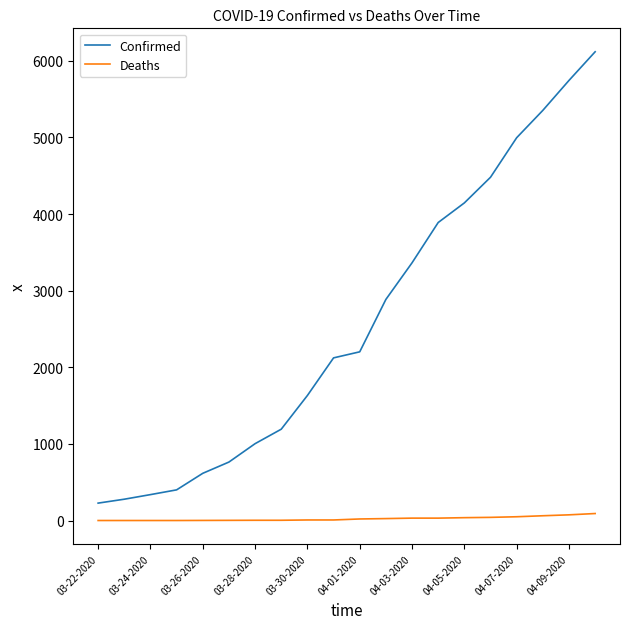

What is the maximum value shown in the chart?

6119